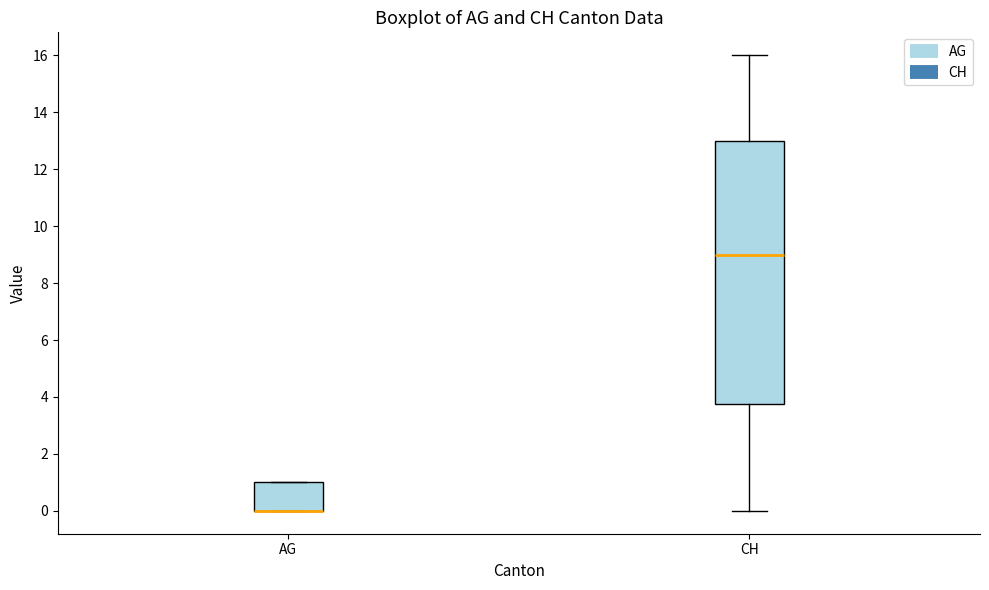

Reading left to right, read every box against the y-axis: the position of its median line, the range the box covers, and the ends of its whiskers. The values are not printed on the chart, so give them approximately, as read against the axis.

AG: median 0.0 (drawn on the box's lower edge), box 0.0 to 1.0, whiskers 0.0 to 1.0
CH: median 9.0, box 3.8 to 13.0, whiskers 0.0 to 16.0